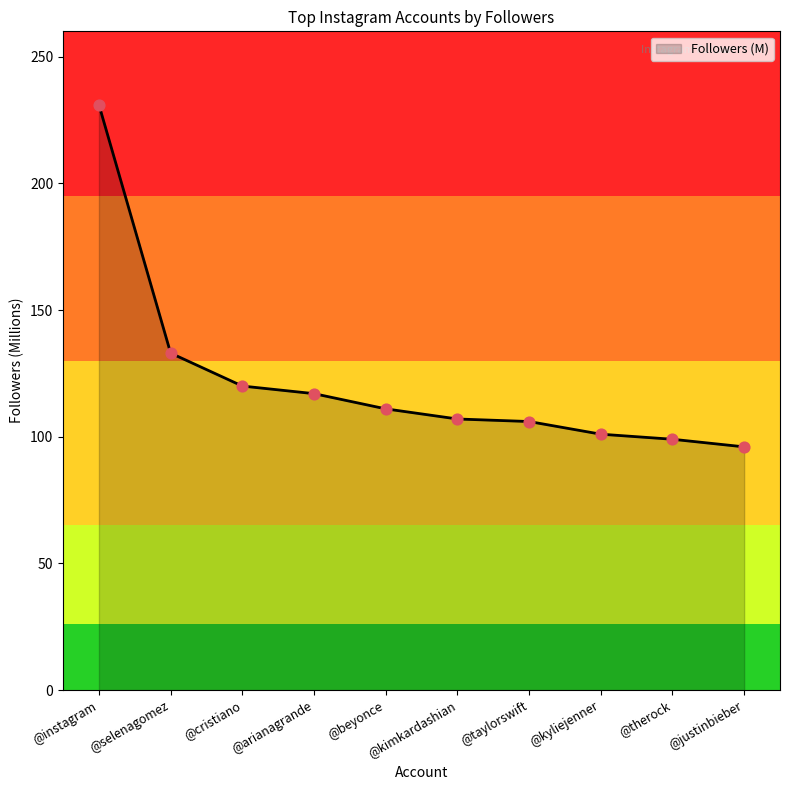

Which has a higher value, @kyliejenner or @beyonce?

@beyonce